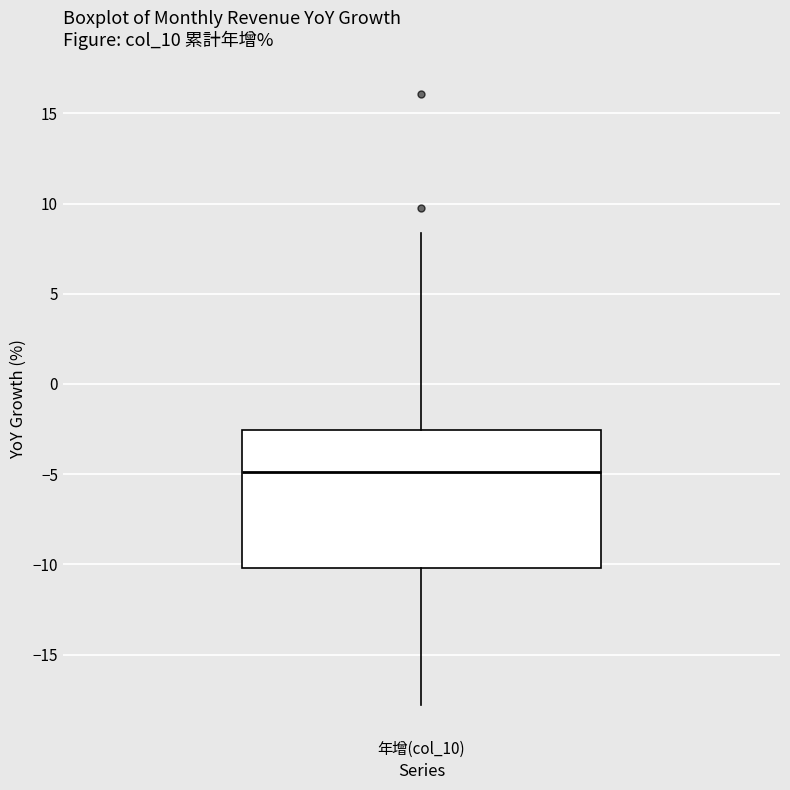

Where is the upper edge of the box for 年增(col_10) on the y-axis? The values are not printed on the chart, so give them approximately, as read against the axis.

-2.5